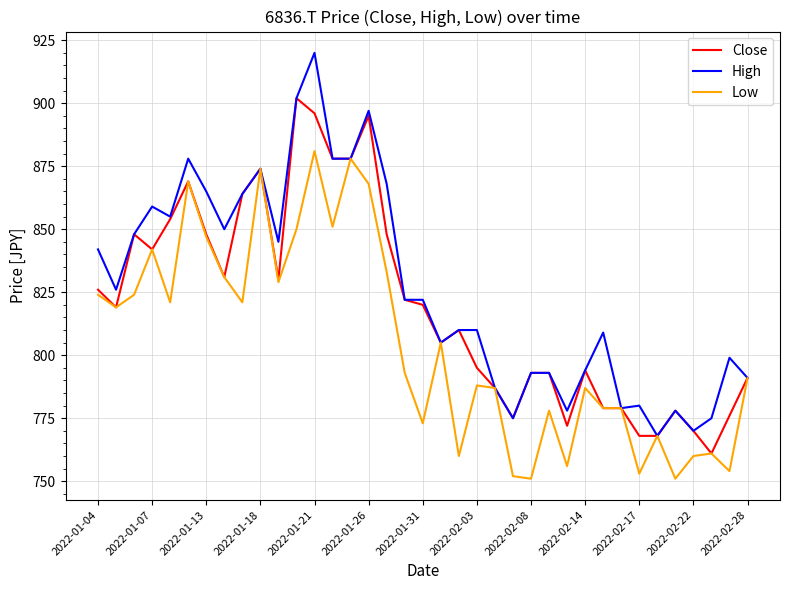

What is the greatest value displayed?

920